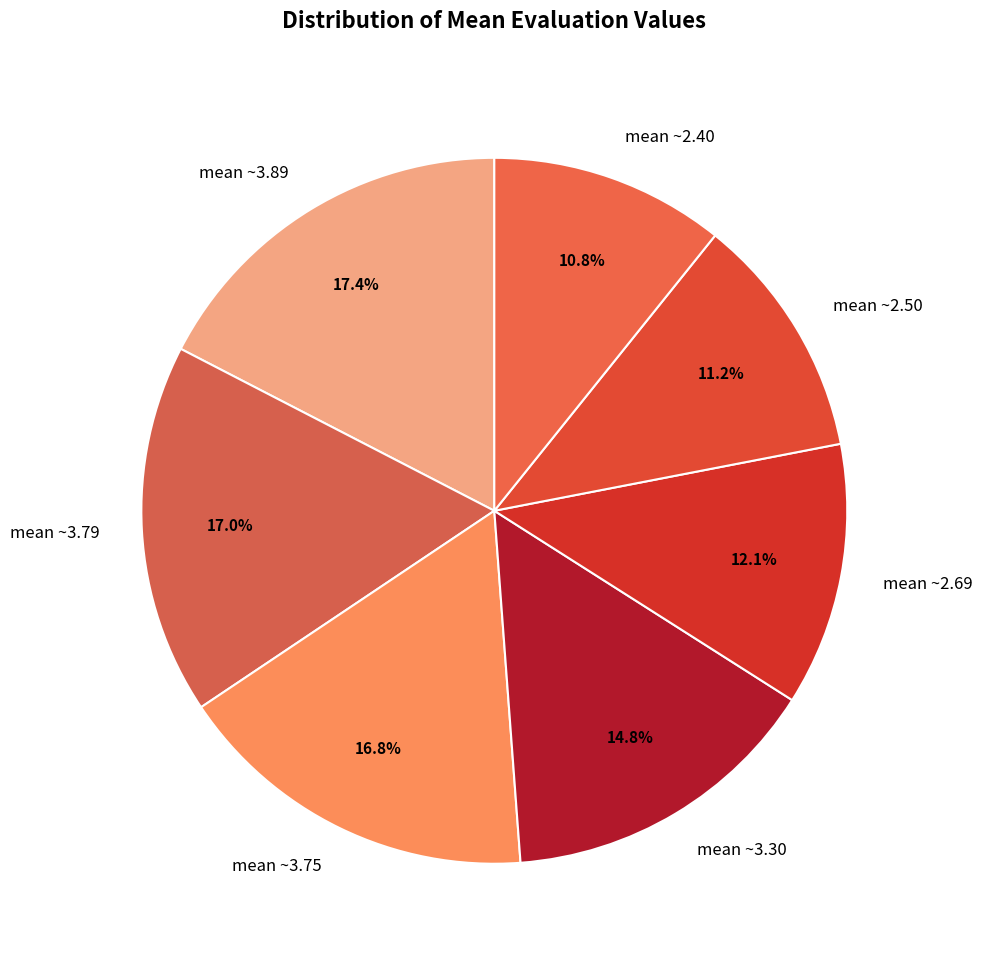

Which has a higher value, mean ~3.30 or mean ~3.89?

mean ~3.89